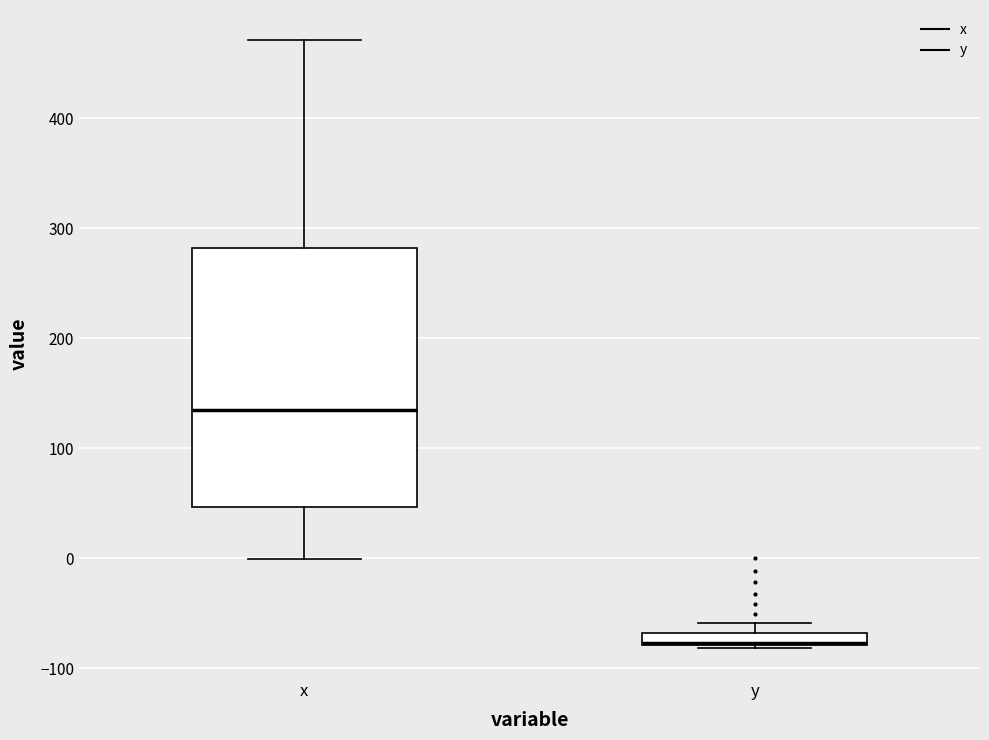

Where is the upper edge of the box for x on the y-axis? The values are not printed on the chart, so give them approximately, as read against the axis.

280